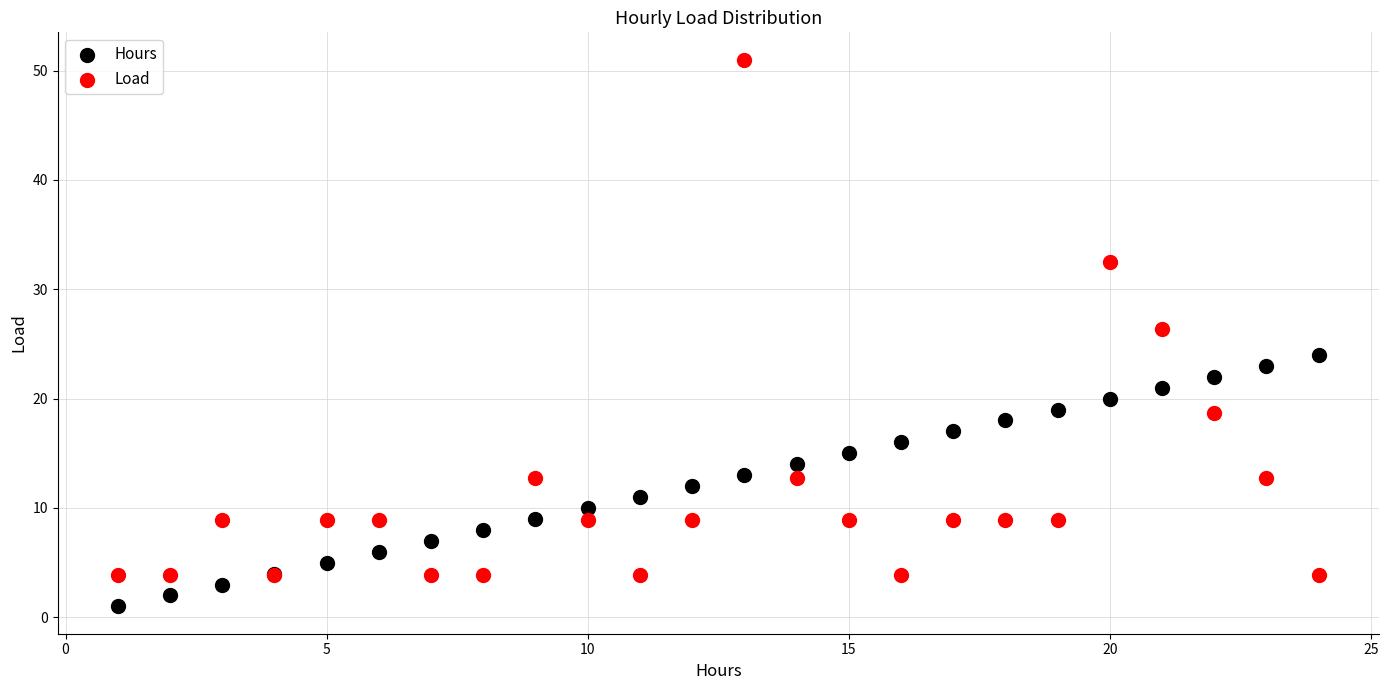

Which series reaches the maximum Y coordinate?

Load